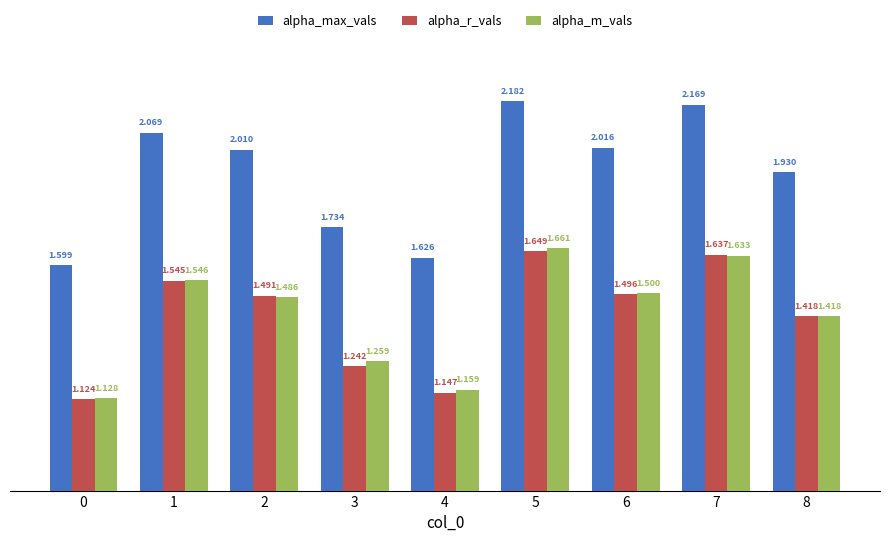

How many groups of bars are there?

9